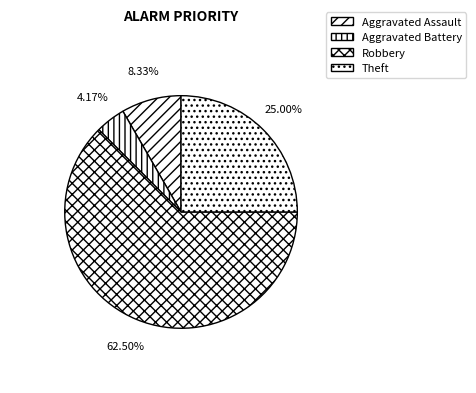

To the nearest percent, what percentage of the pie is Theft?

25%